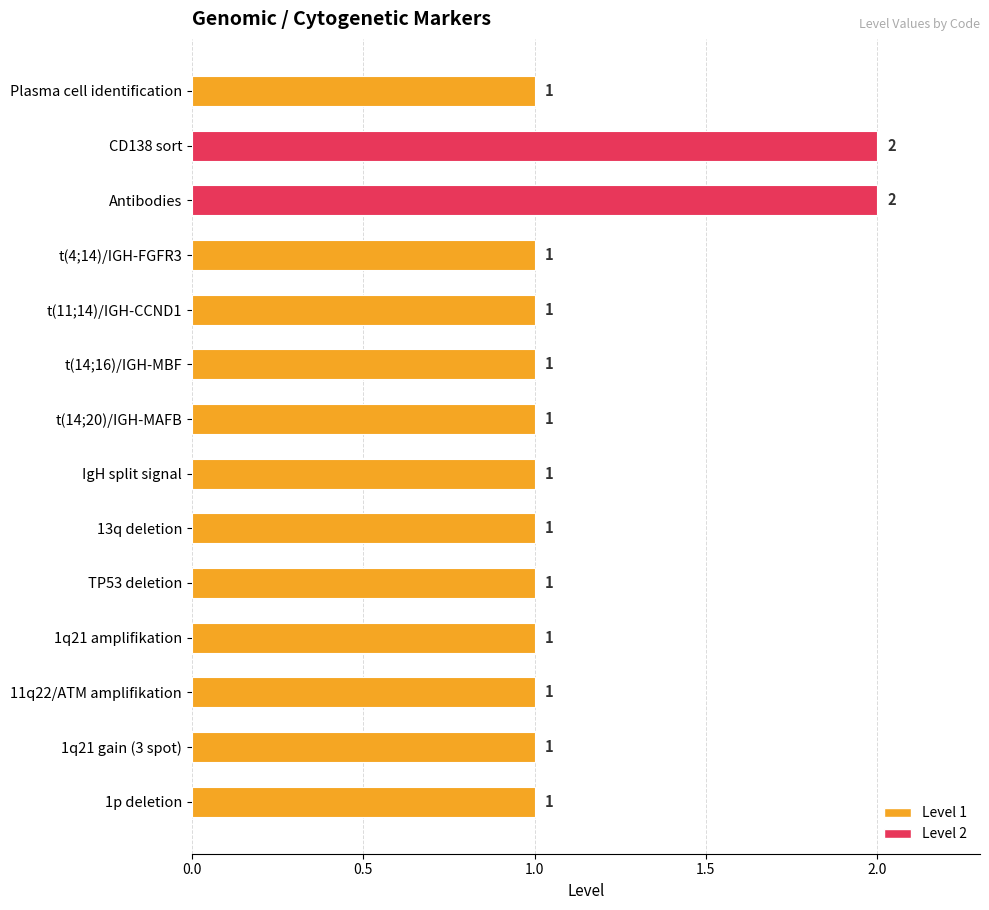

What is the label of the 11th bar from the bottom?

t(4;14)/IGH-FGFR3